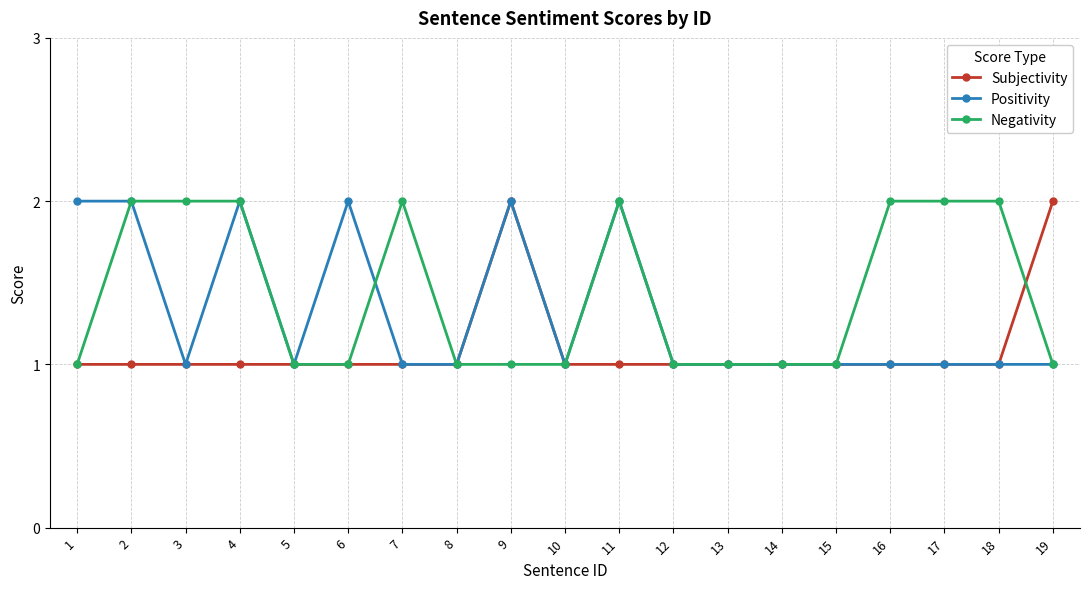

The value of Subjectivity at 3 is 2. True or false?

False